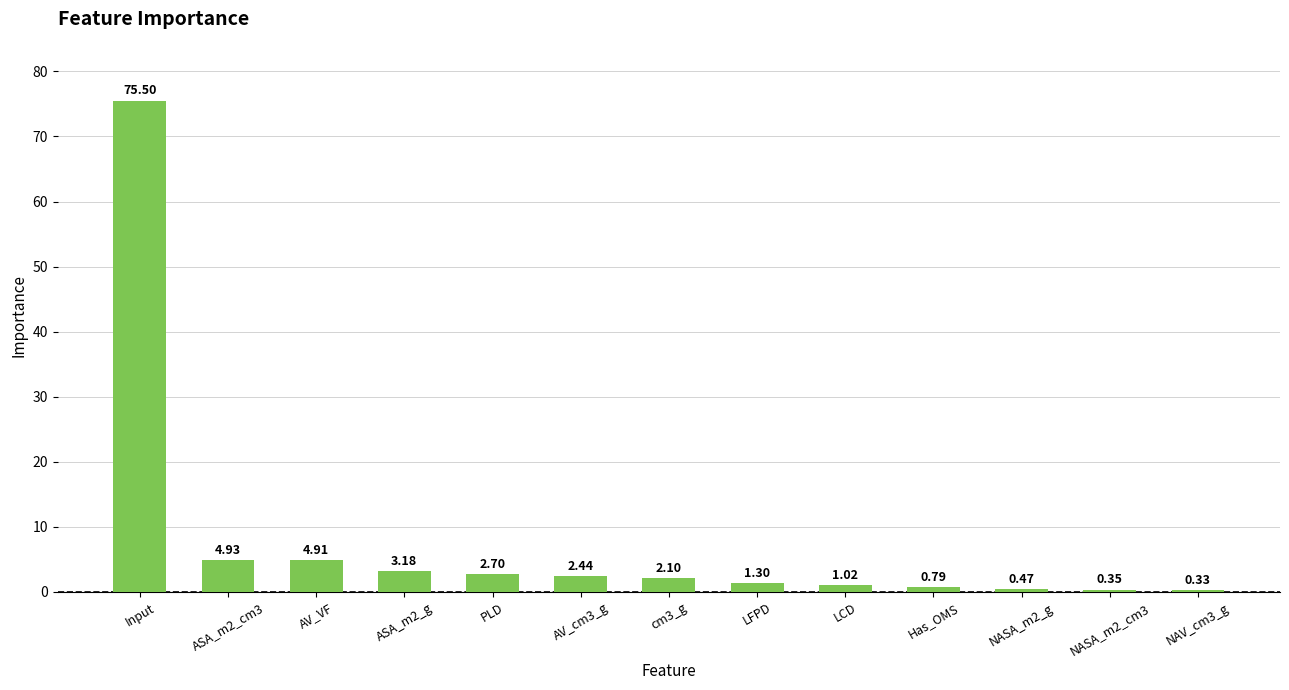

Between NASA_m2_g and AV_VF, which is larger?

AV_VF